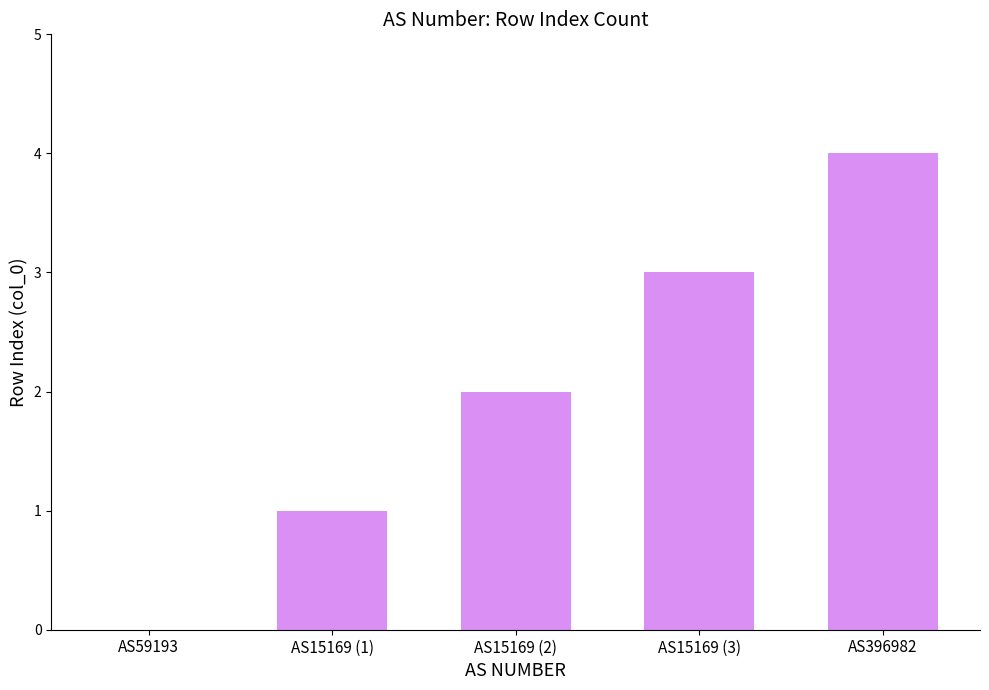

Which has a higher value, AS59193 or AS15169 (2)?

AS15169 (2)